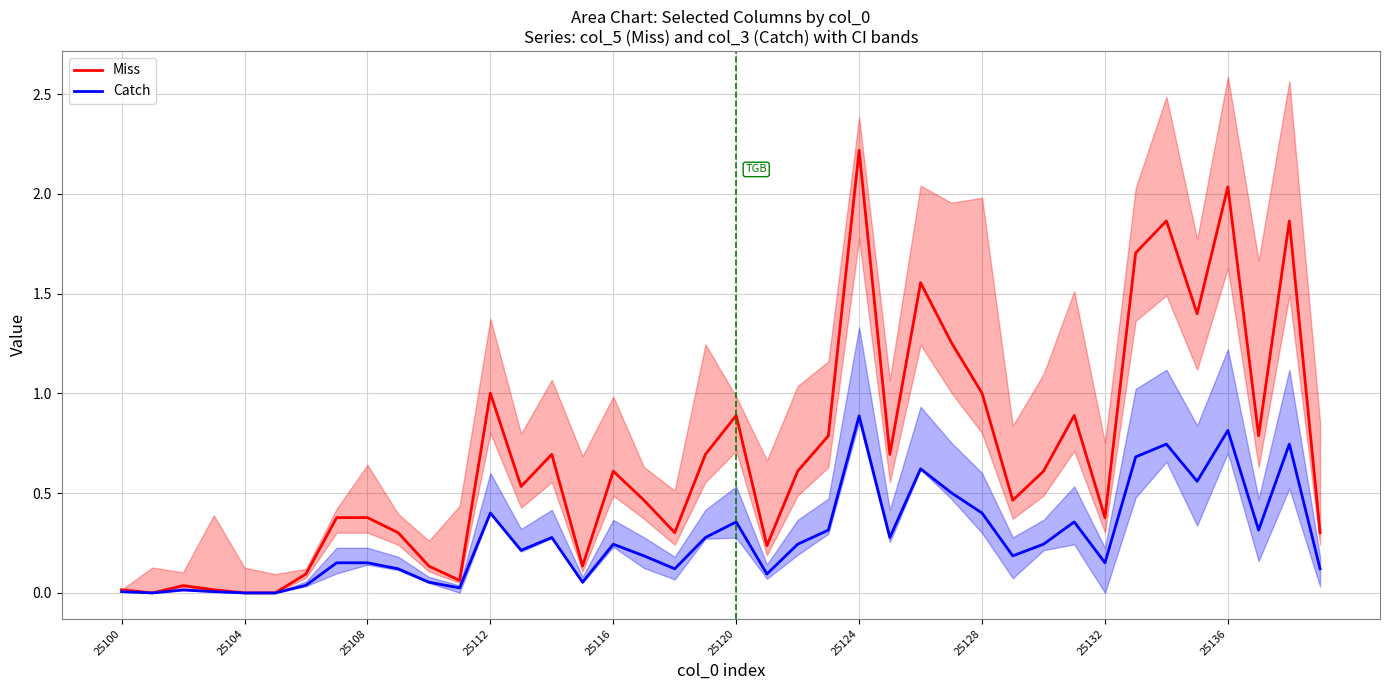

List the series in order of their peak value, lowest first.

Catch line, Miss line